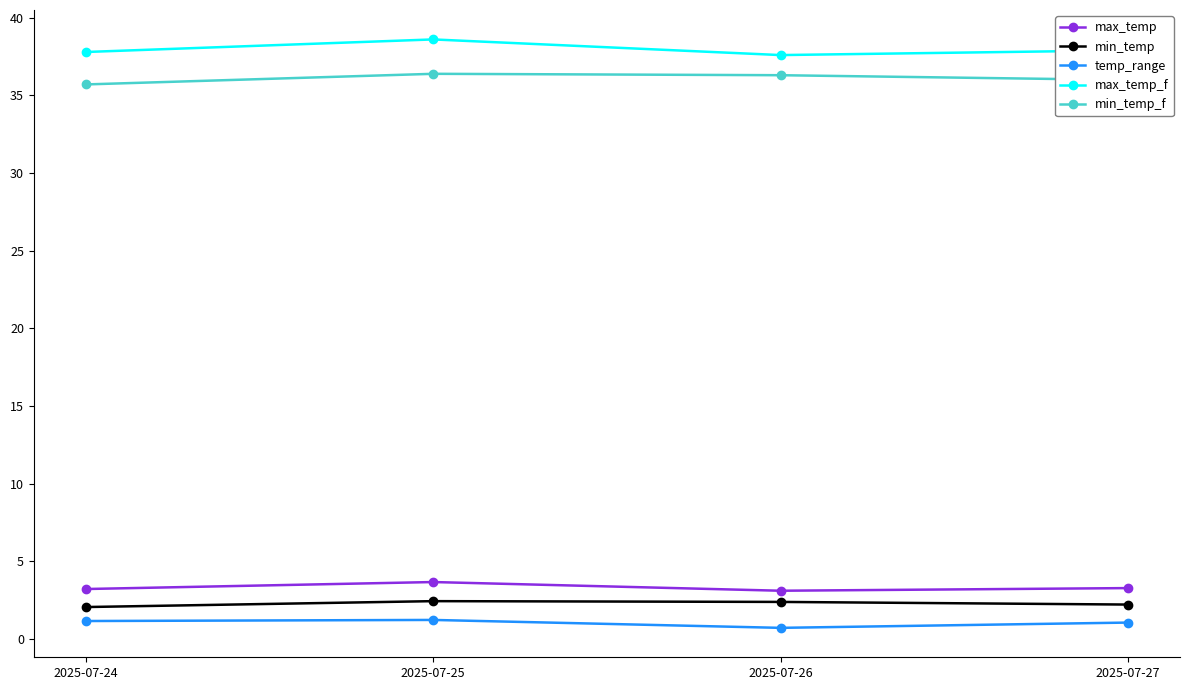

True or false: max_temp_f and temp_range intersect in this chart.

False